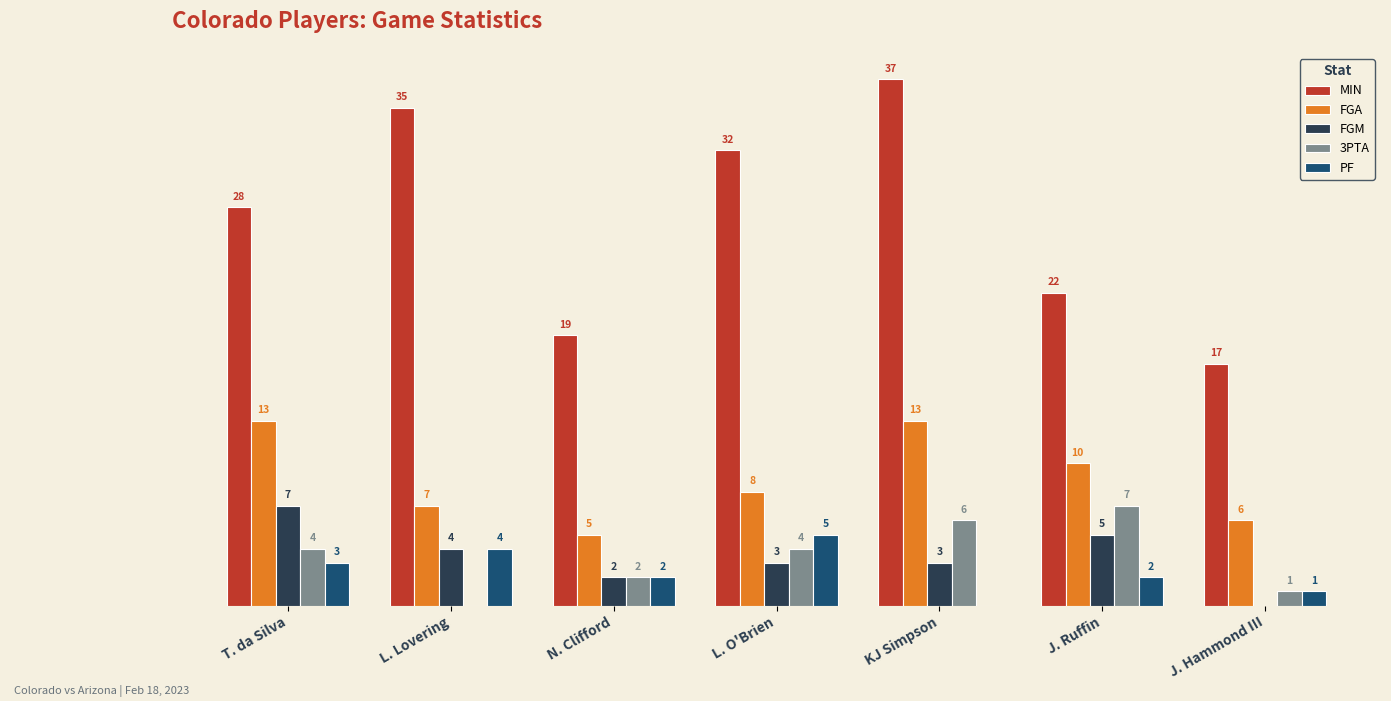

Between N. Clifford and KJ Simpson, which series saw the biggest shift?

MIN